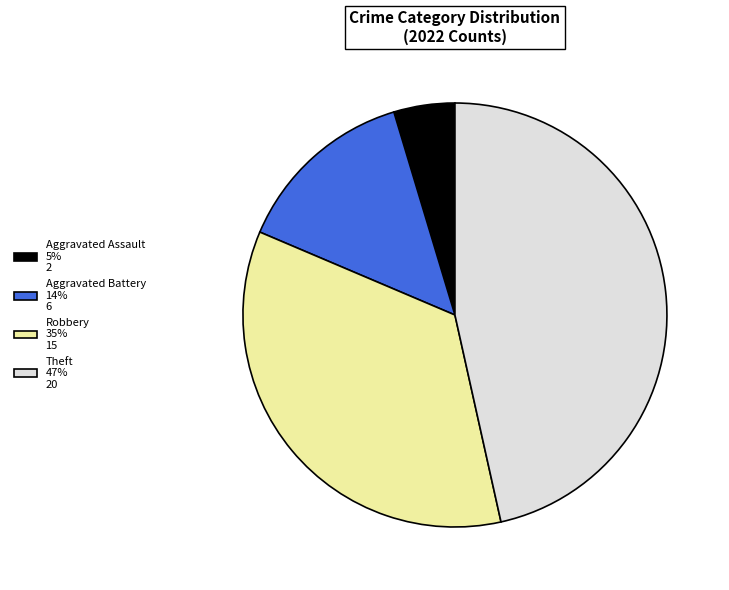

Is there a majority slice in this chart?

No